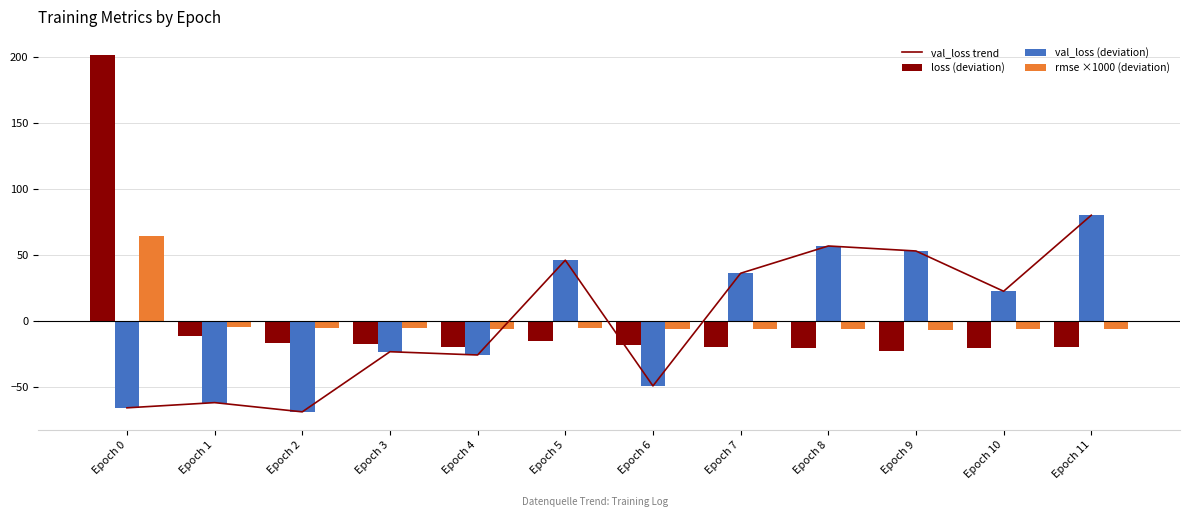

Read the loss (deviation) value at Epoch 11.

-20.0